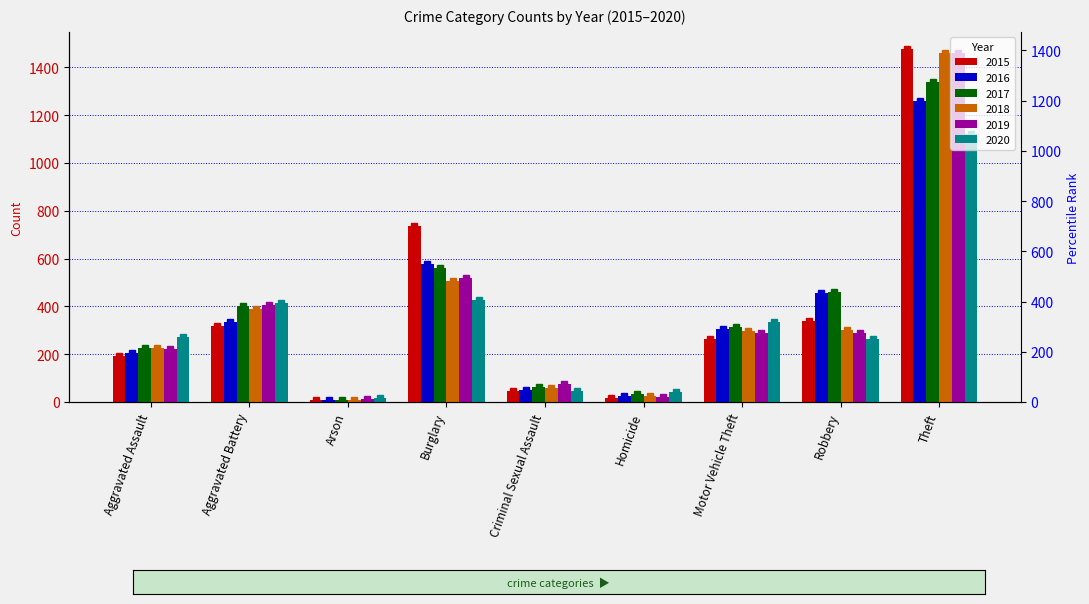

What is the lowest value of the 2016 series?

7